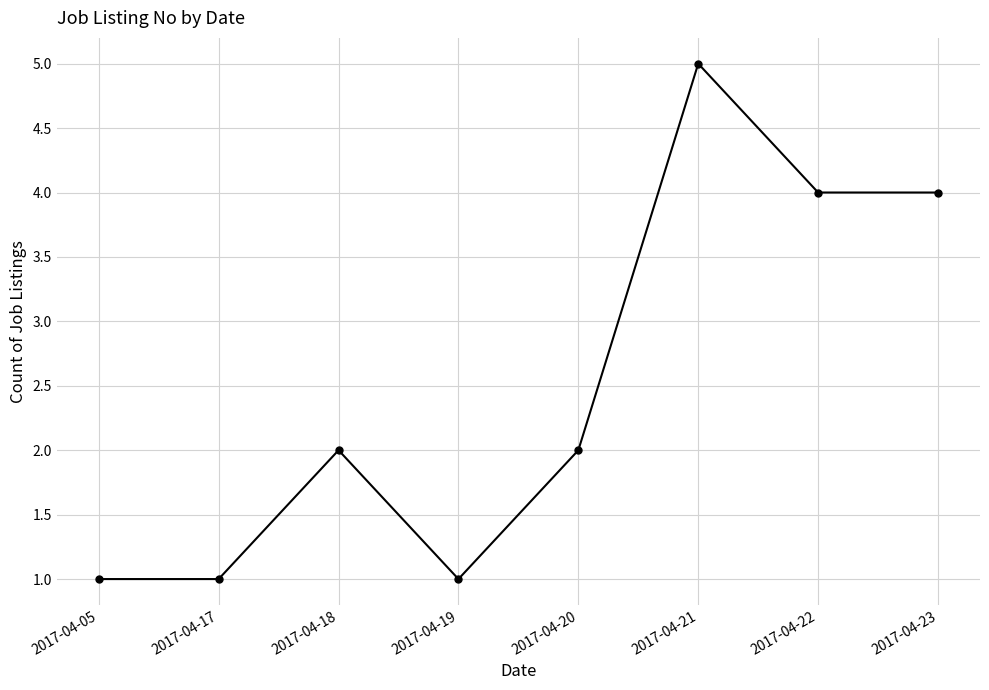

Is it true that the value at 2017-04-05 is 1?

True